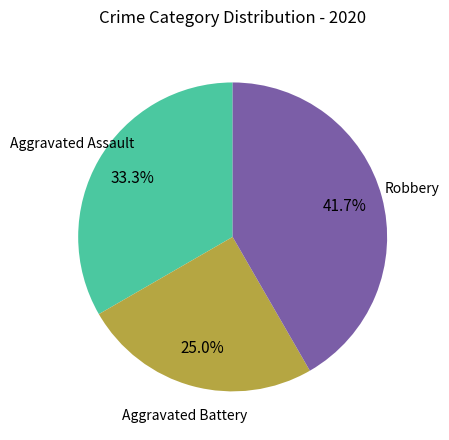

Count the number of slices in the pie.

3